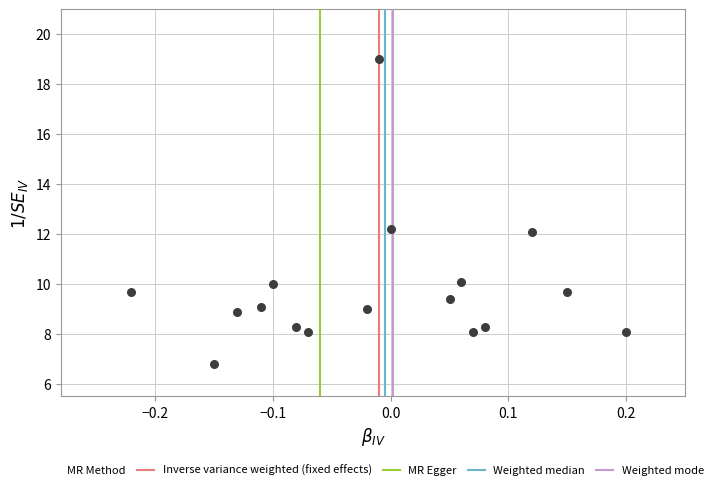

What is the range of X values (max minus min)?

0.4